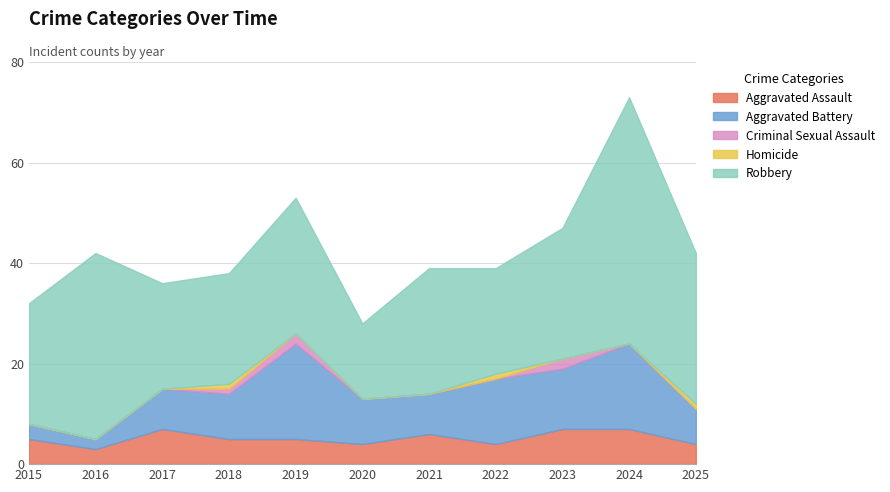

Reading left to right, list all the values displayed in this chart.

Aggravated Assault: 2015=5	2016=3	2017=7	2018=5	2019=5	2020=4	2021=6	2022=4	2023=7	2024=7	2025=4
Aggravated Battery: 2015=3	2016=2	2017=8	2018=9	2019=19	2020=9	2021=8	2022=13	2023=12	2024=17	2025=7
Criminal Sexual Assault: 2015=0	2016=0	2017=0	2018=1	2019=2	2020=0	2021=0	2022=0	2023=2	2024=0	2025=0
Homicide: 2015=0	2016=0	2017=0	2018=1	2019=0	2020=0	2021=0	2022=1	2023=0	2024=0	2025=1
Robbery: 2015=24	2016=37	2017=21	2018=22	2019=27	2020=15	2021=25	2022=21	2023=26	2024=49	2025=30